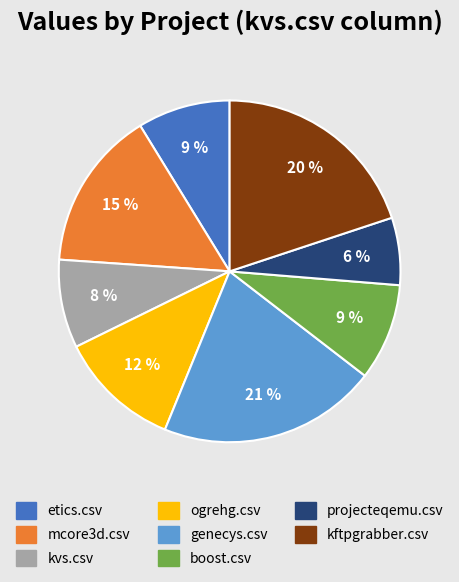

The kftpgrabber.csv slice represents 9% of the pie. True or false?

False